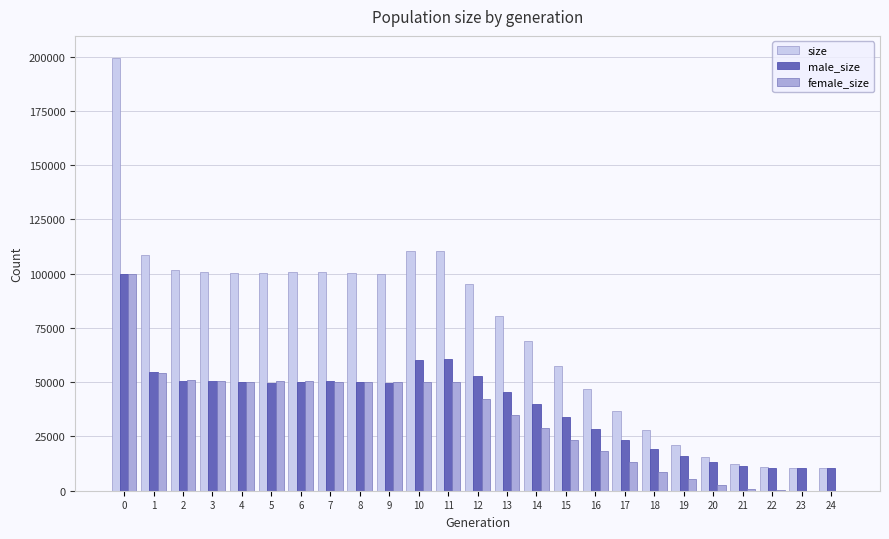

Is the value of male_size at 19 greater than the value of size at 13?

No